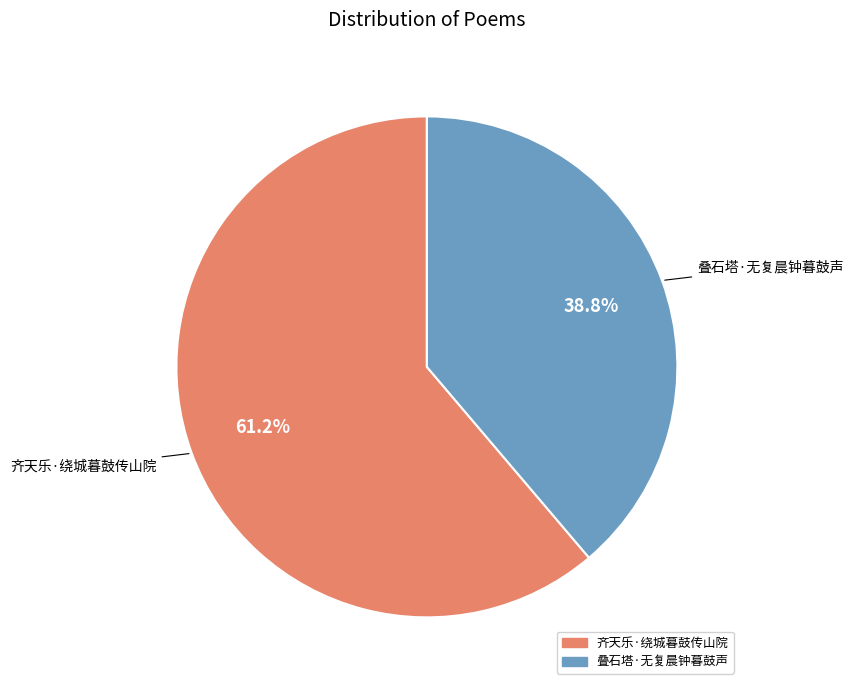

To the nearest percent, what is the average slice percentage?

50%